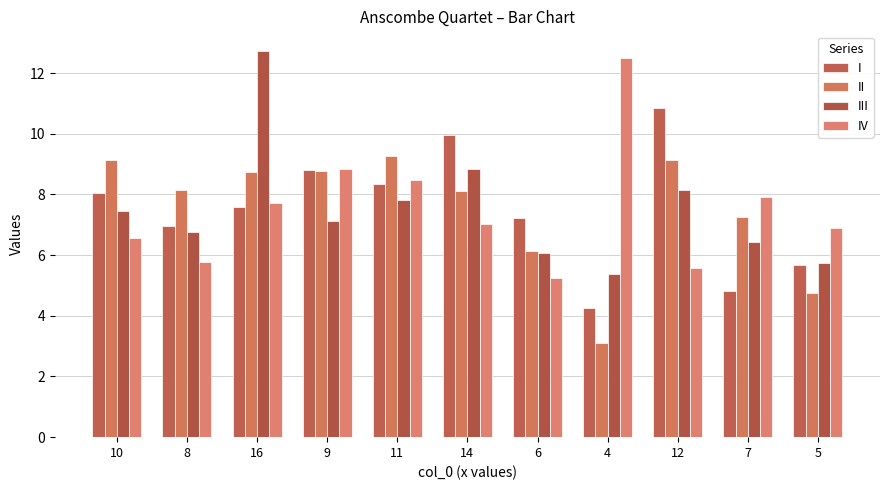

Does the chart contain stacked bars?

No